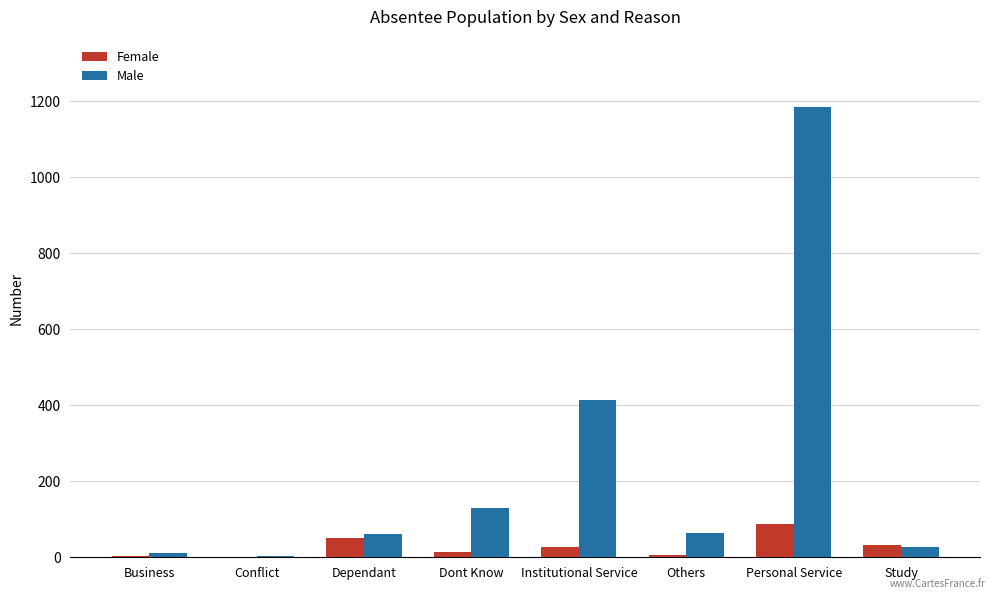

What is the sum of all Female values?

223